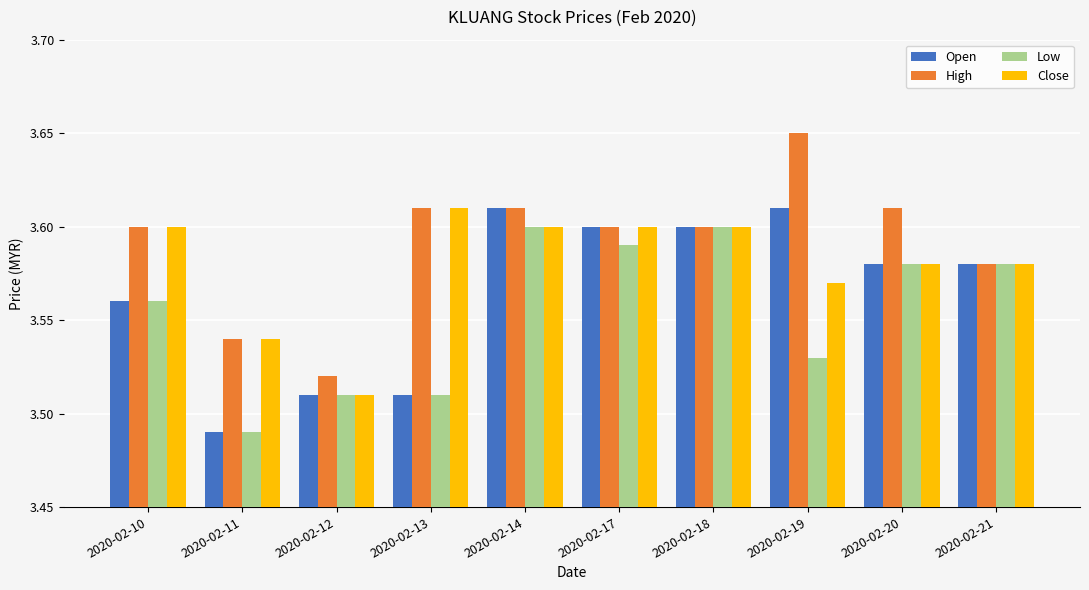

Which series has the largest range (max minus min)?

High